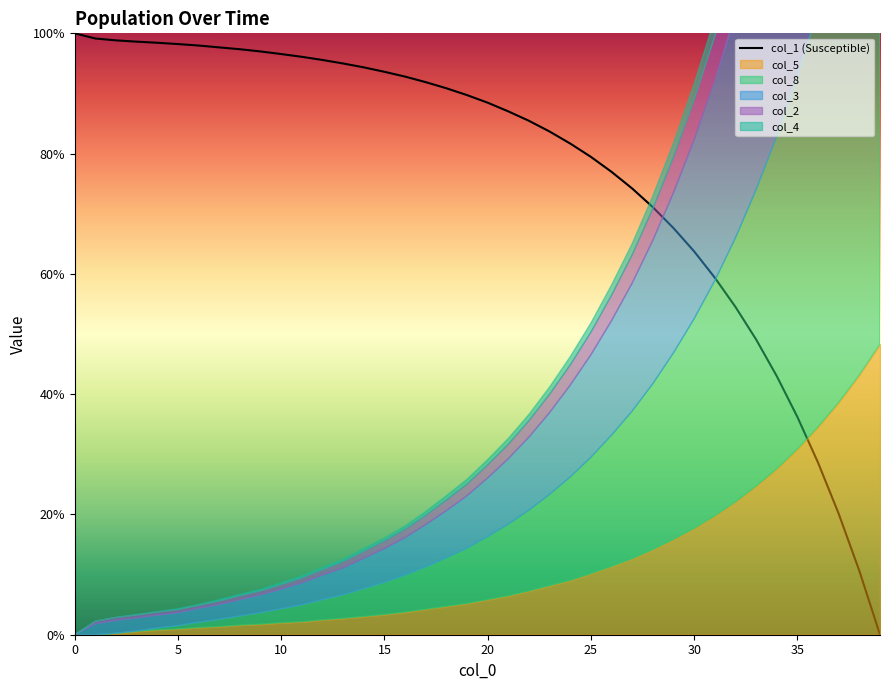

What value does the data have at 37?

20.1